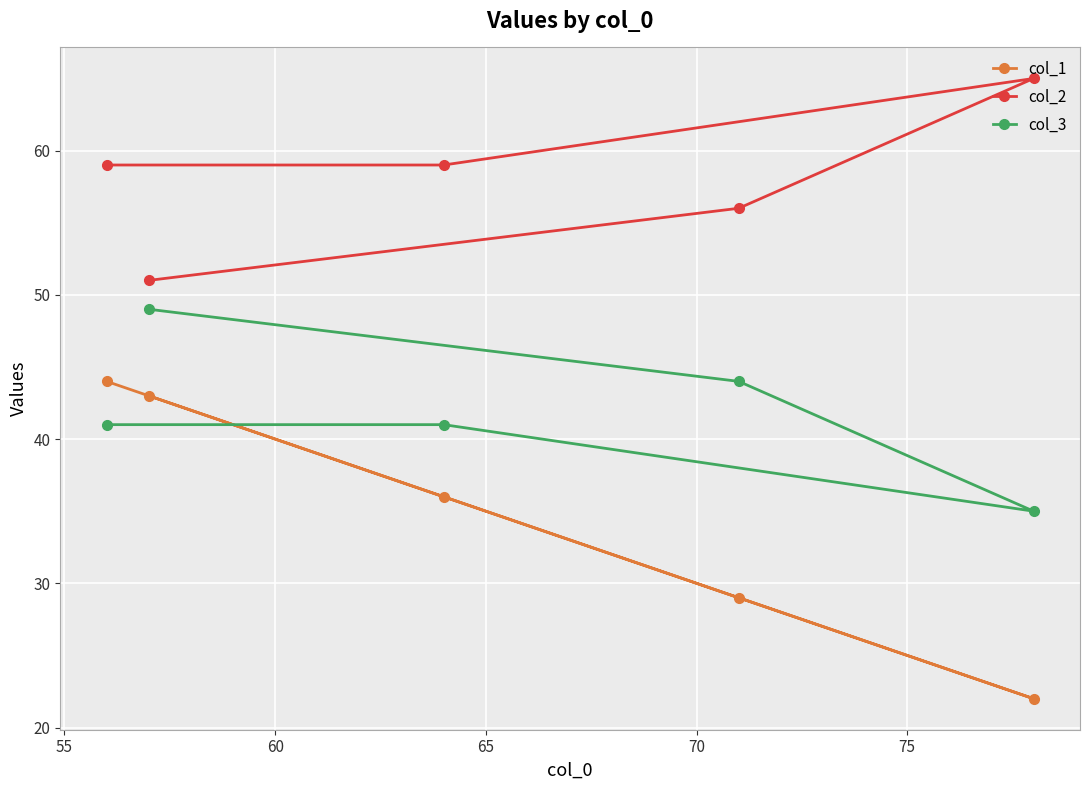

Which series has the largest range (max minus min)?

col_1